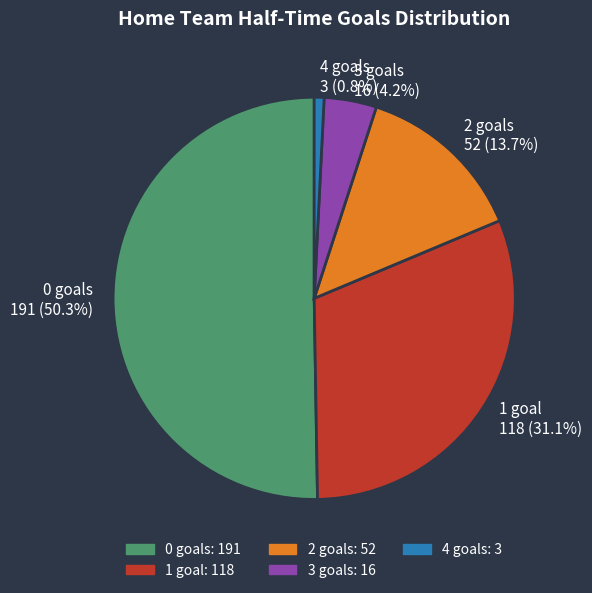

Which slice is the smallest?

4